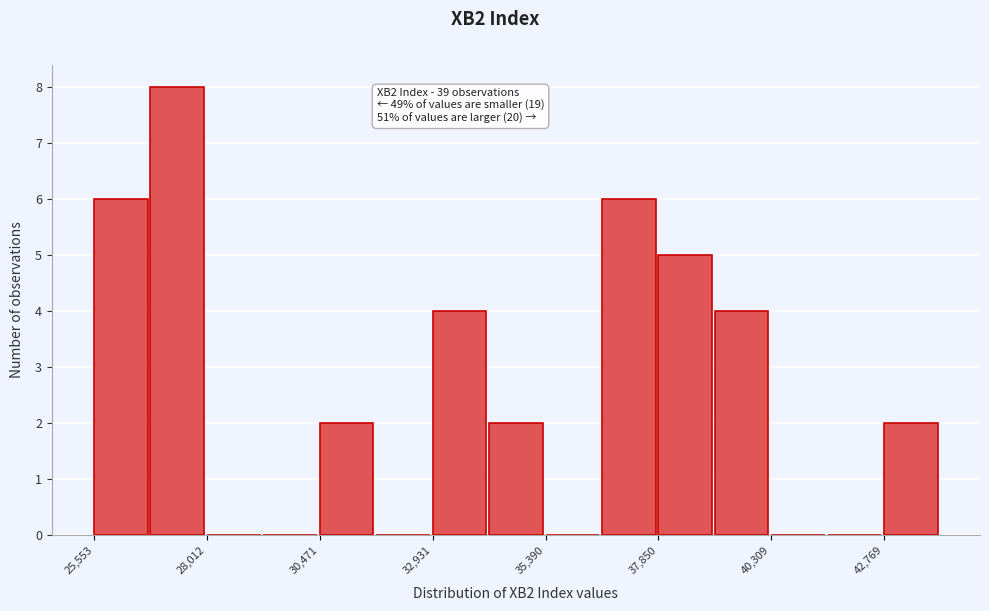

Read against the x-axis, roughly where is the centre of the tallest bar?

27500